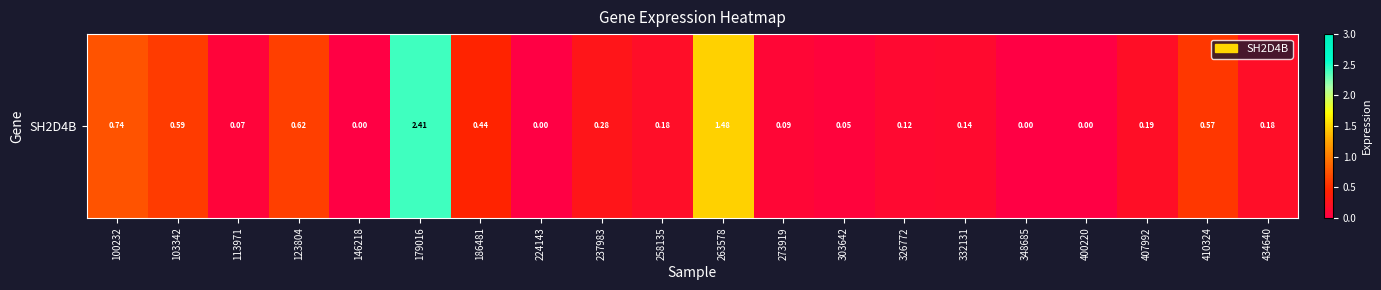

Which has a higher value, 113971 or 224143?

113971